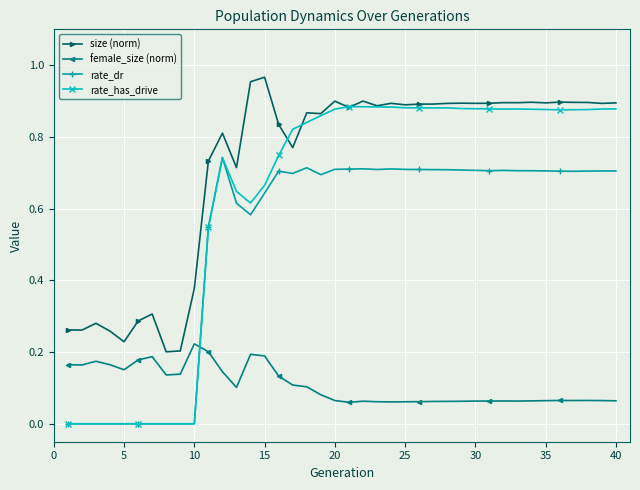

True or false: size (norm) has more than 2 interior local peaks.

True